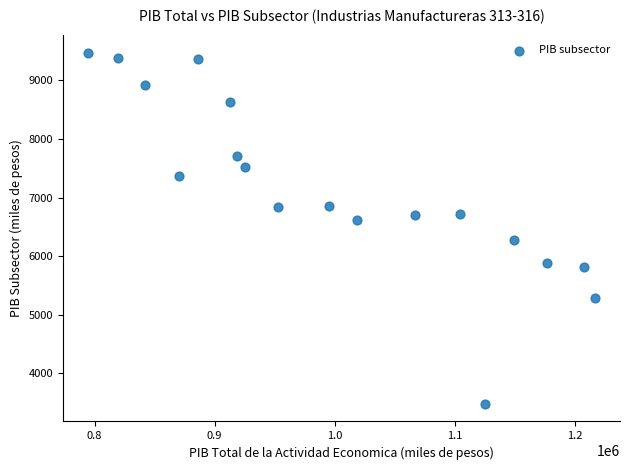

What is the range of X values (max minus min)?

421778.4